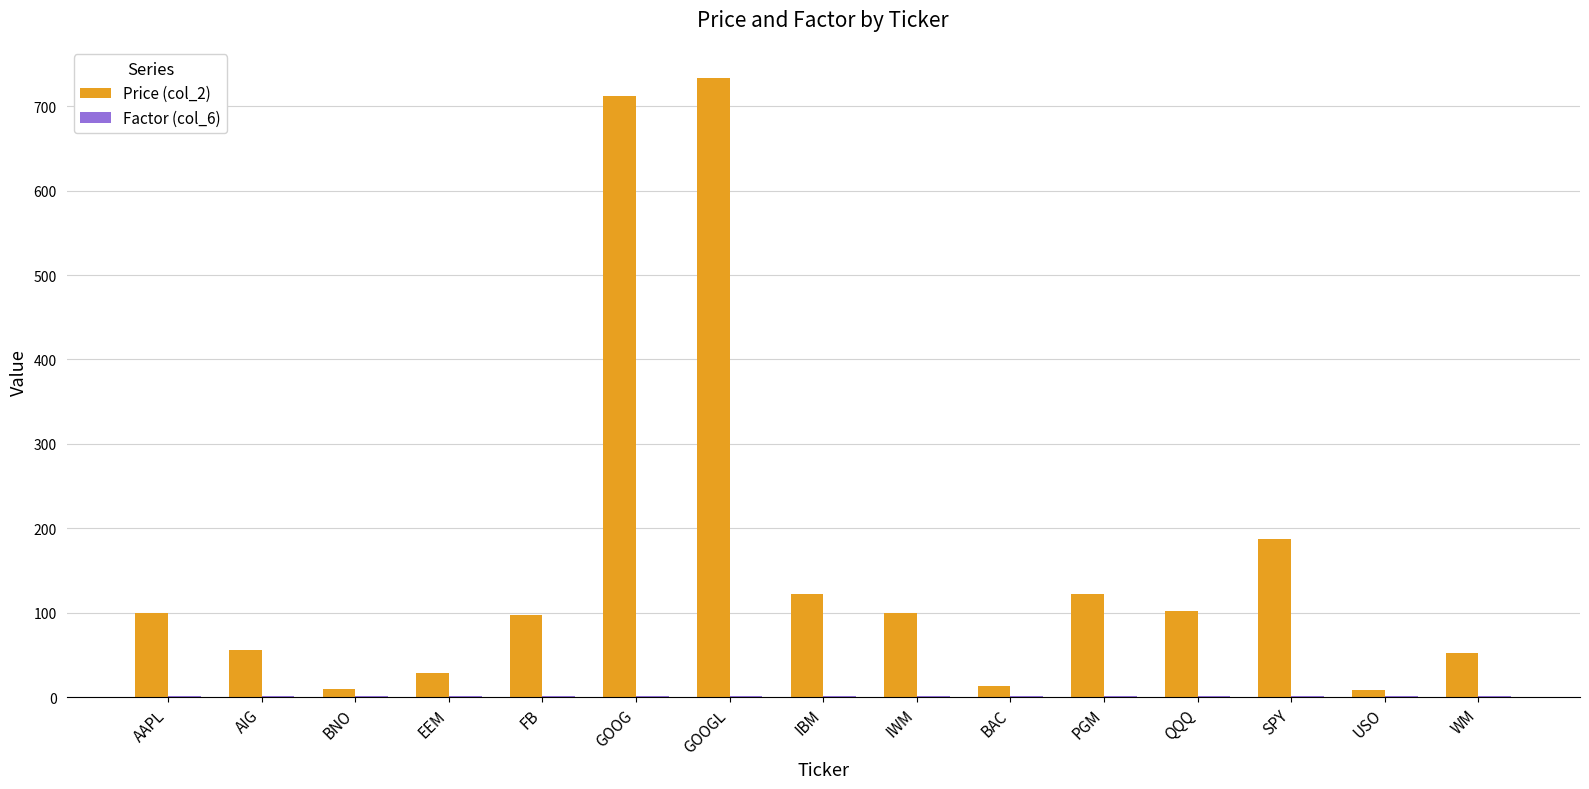

At which label does Price (col_2) reach its peak?

GOOGL